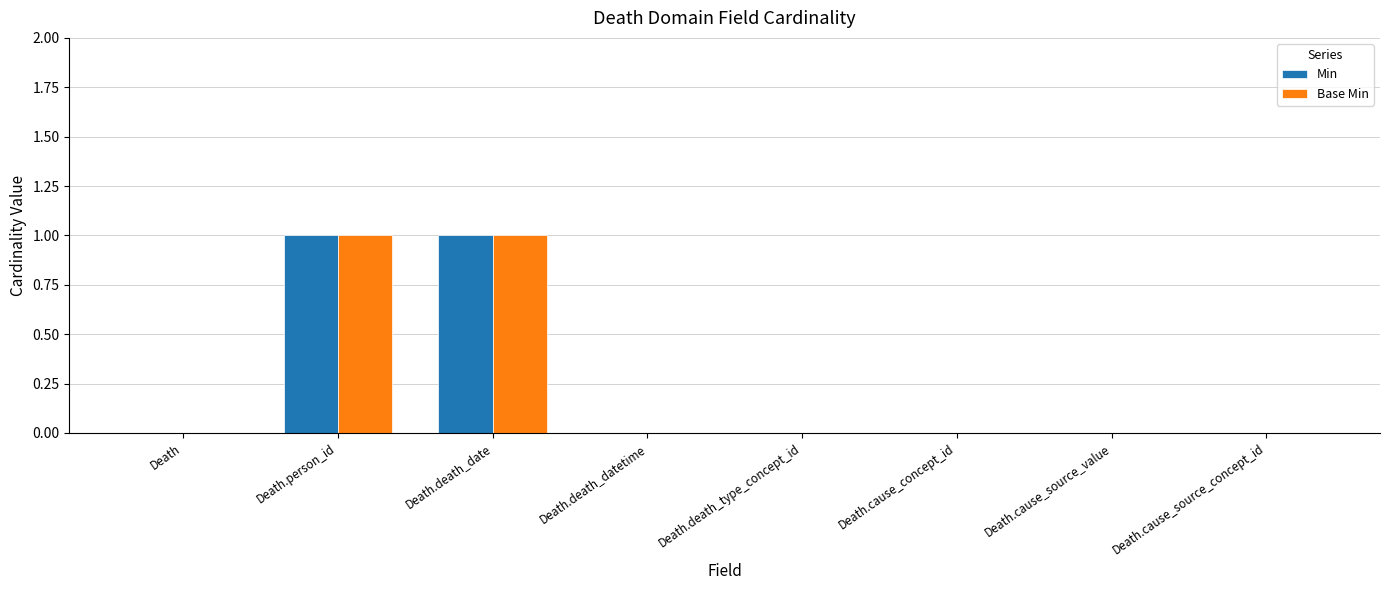

True or false: Min has a value of -1 at Death.

False